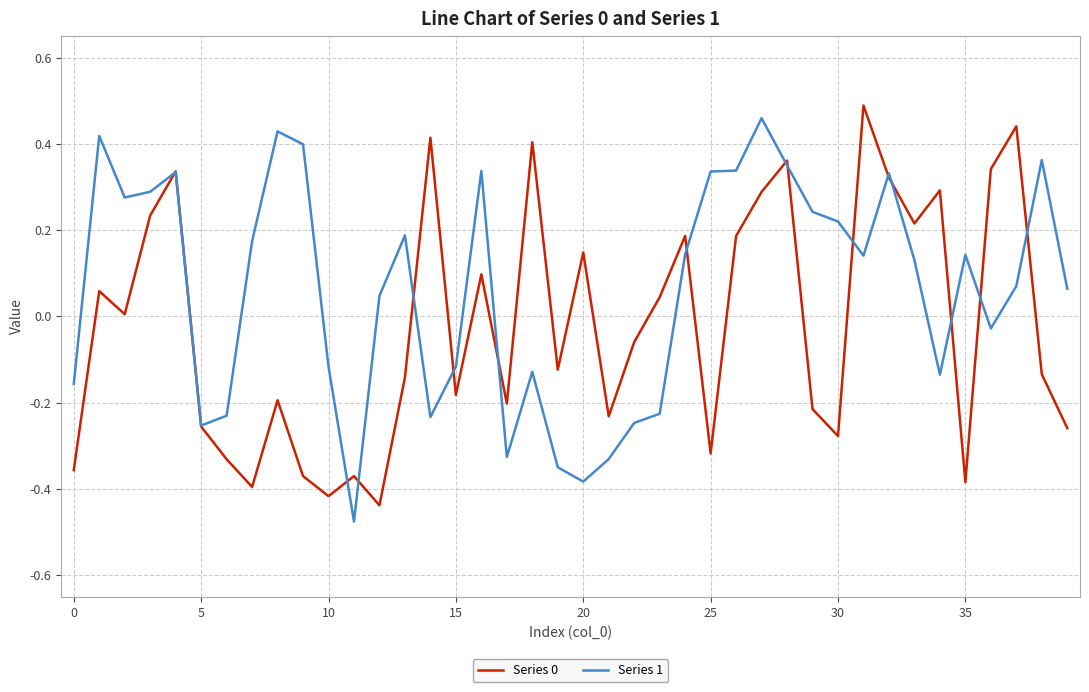

Which series has the largest total across all categories?

Series 1